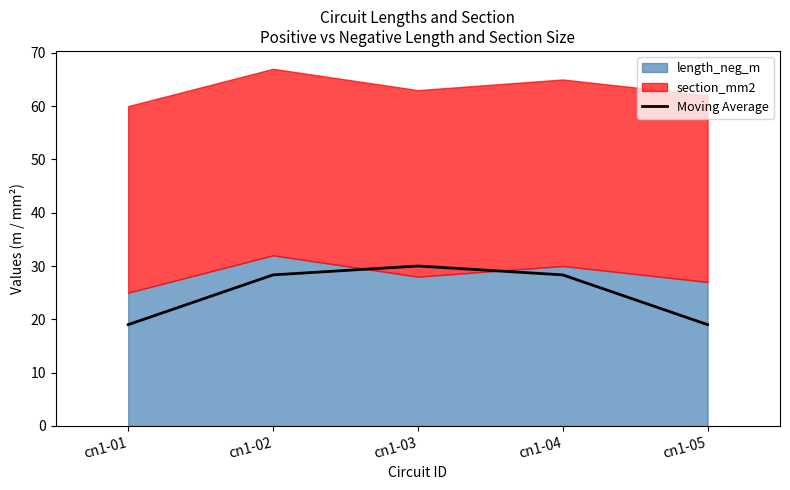

What is the difference between the maximum and minimum values?

11.0